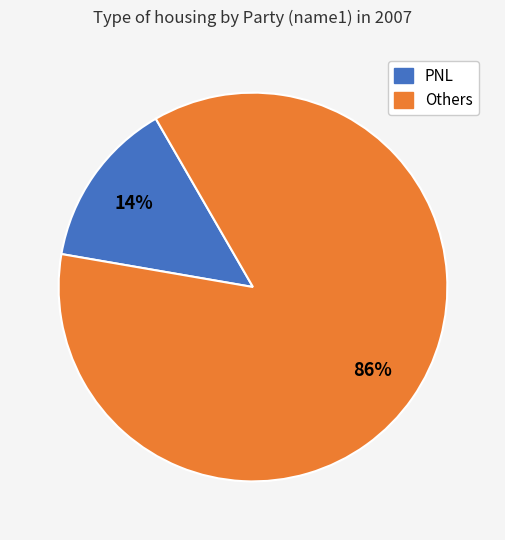

To the nearest percent, what is the difference between the largest and smallest slice percentages?

72%